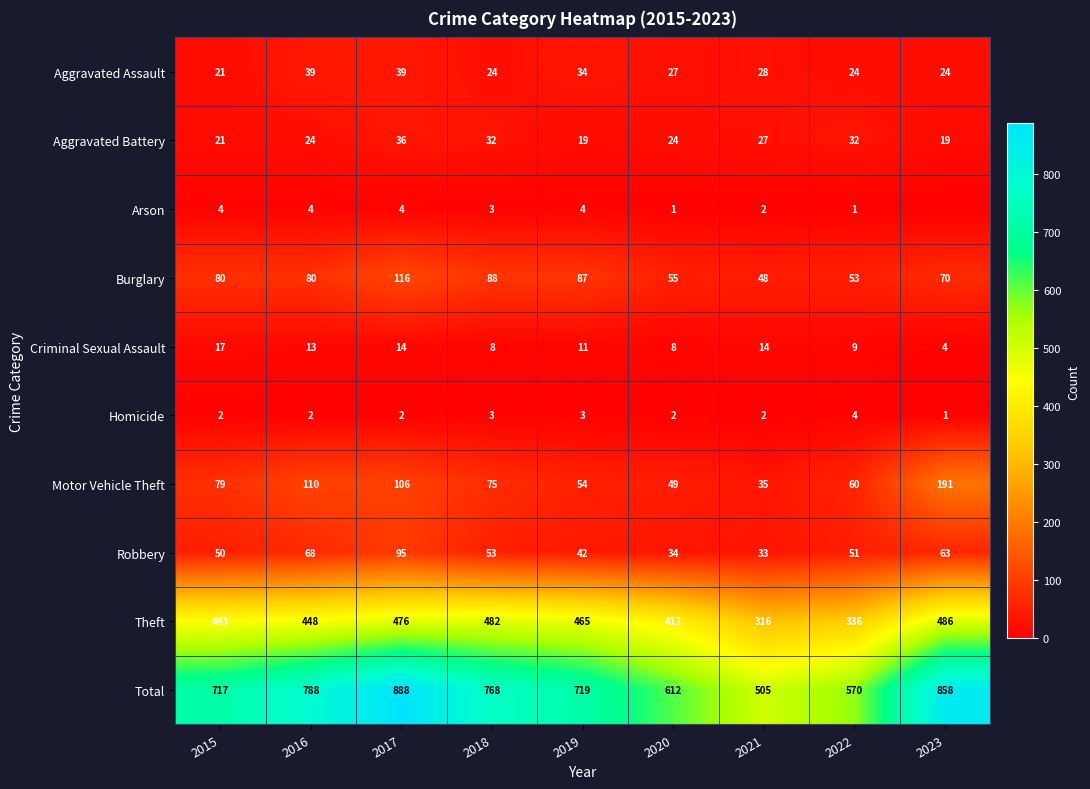

At which label does Total first exceed 719?

2016